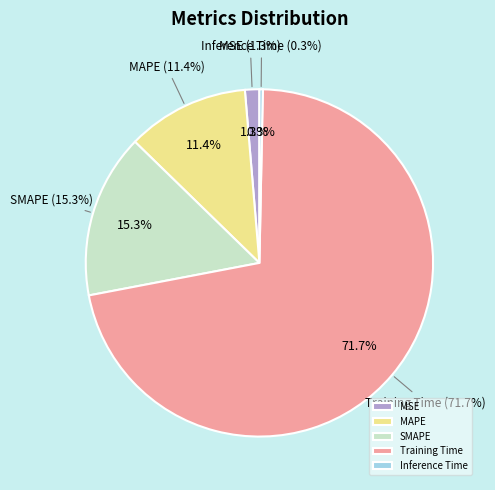

To the nearest percent, what is the difference between the Training Time and Inference Time slice percentages?

71%